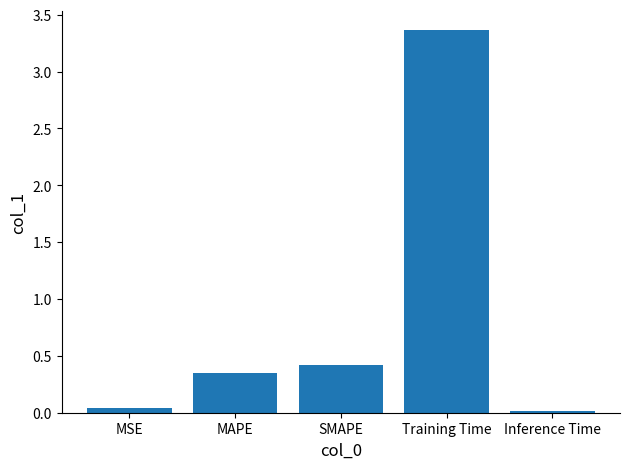

What is the label of the 2nd bar from the right?

Training Time